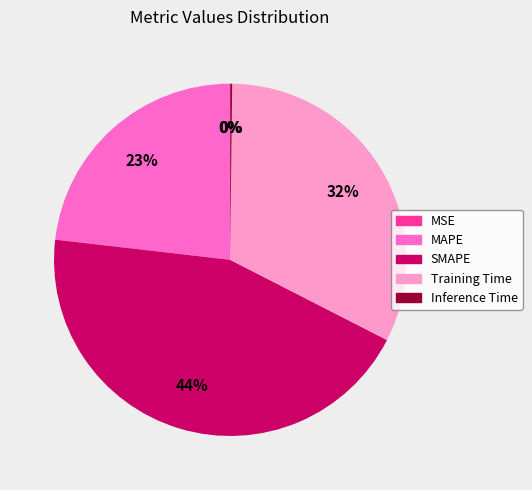

To the nearest percent, what percentage of the pie is Training Time?

32%